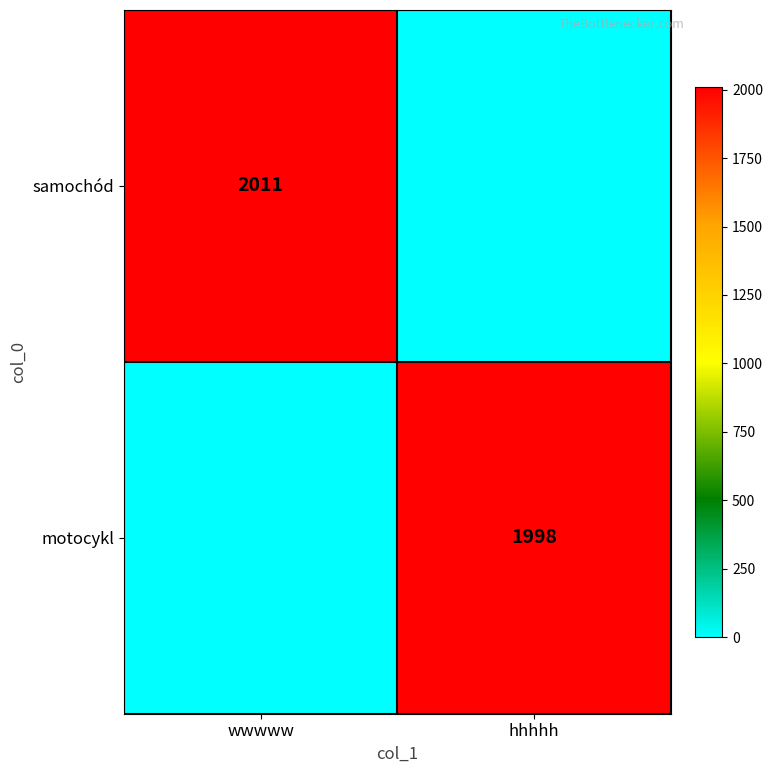

The value of samochód at wwwww is 938. True or false?

False